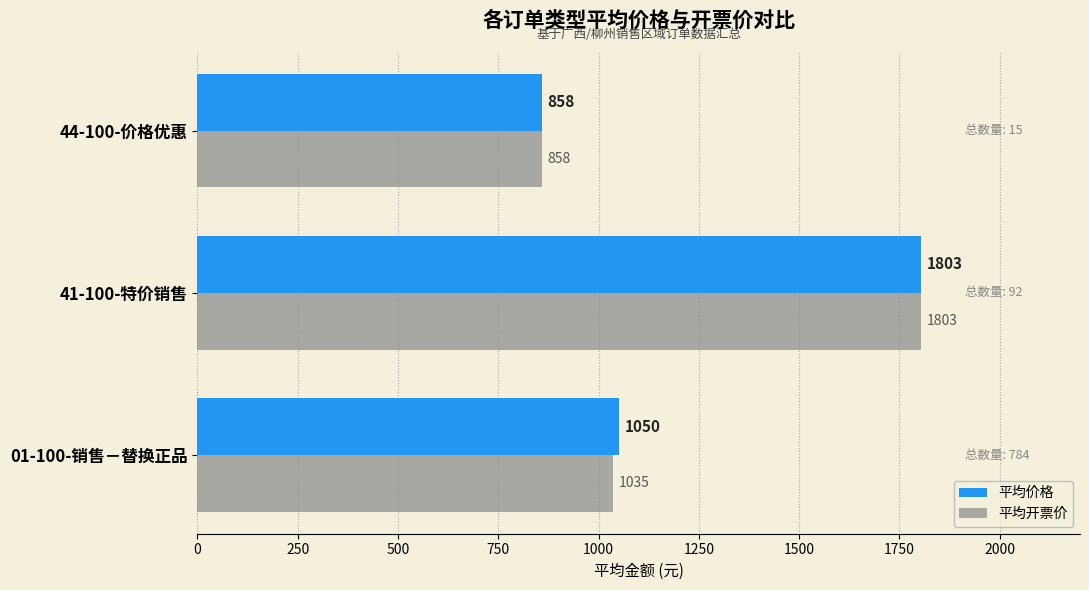

What is the total value across all series at 44-100-价格优惠?

1716